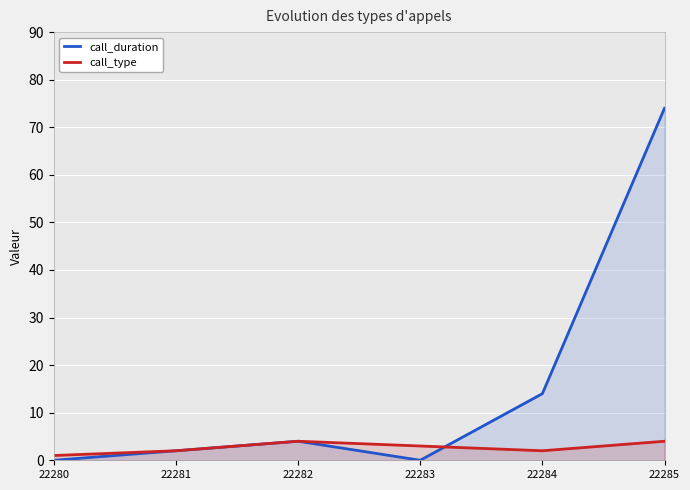

How many lines are shown in the chart?

2